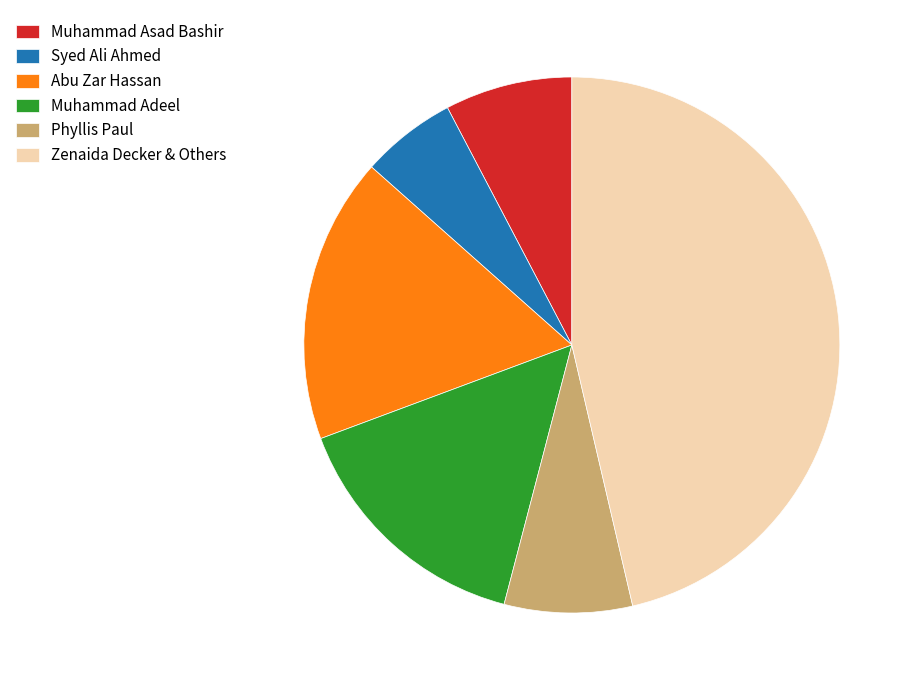

Is there any slice that represents more than half of the pie?

No